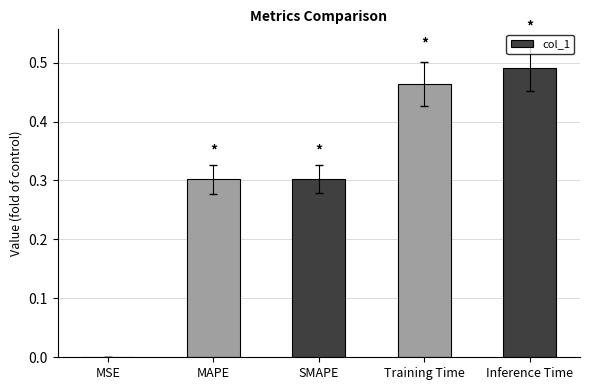

What is the change in value from MAPE to Inference Time?

+0.2